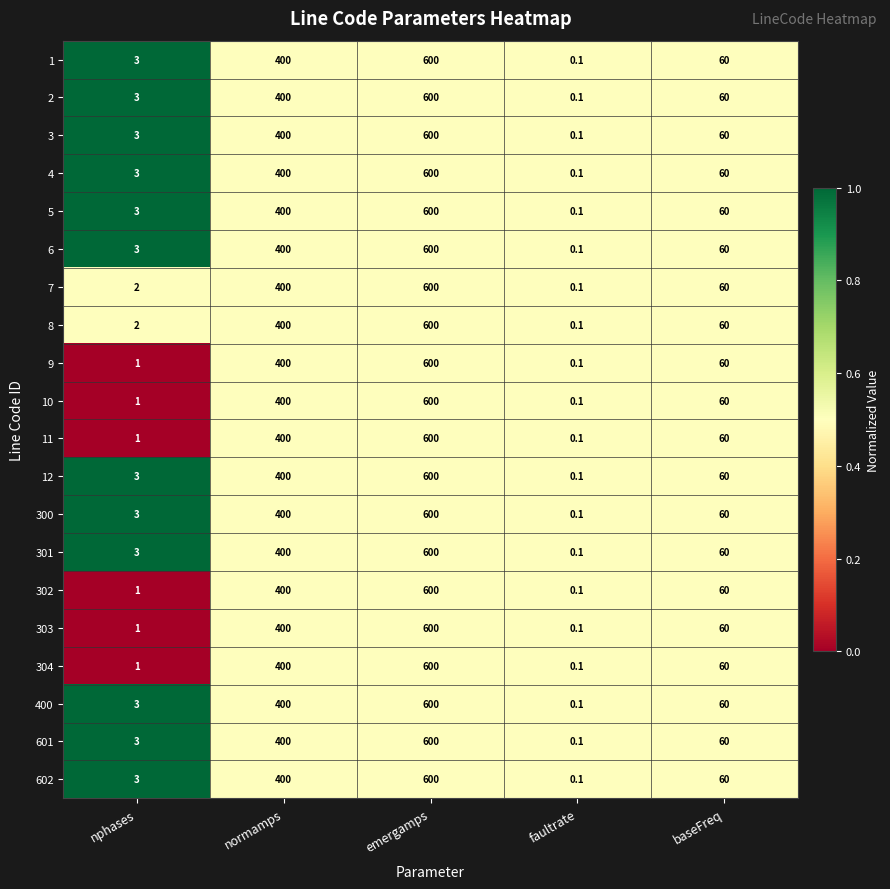

List the labels in order of 9 value, largest first.

emergamps, normamps, baseFreq, nphases, faultrate